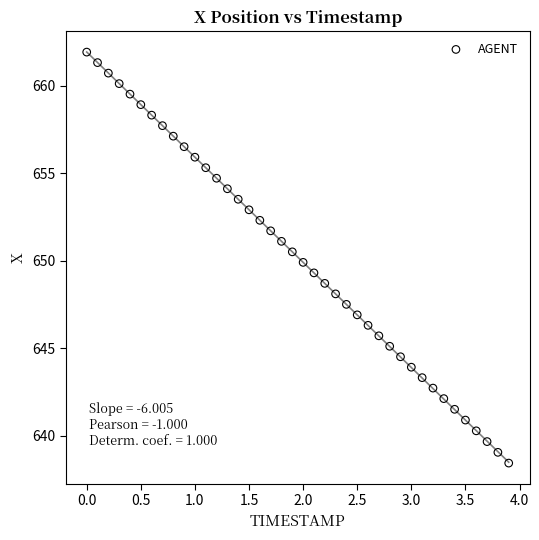

What is the range of X values (max minus min)?

3.9